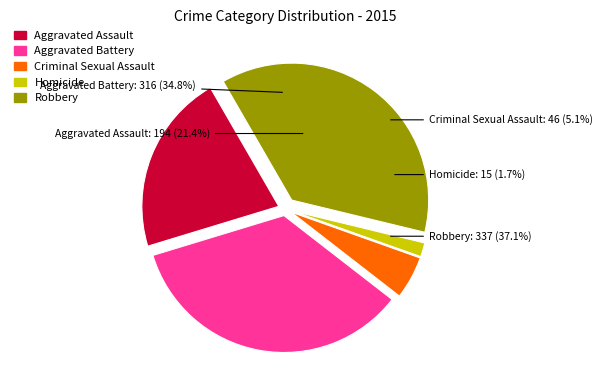

Does Criminal Sexual Assault account for over 50% of the chart?

No